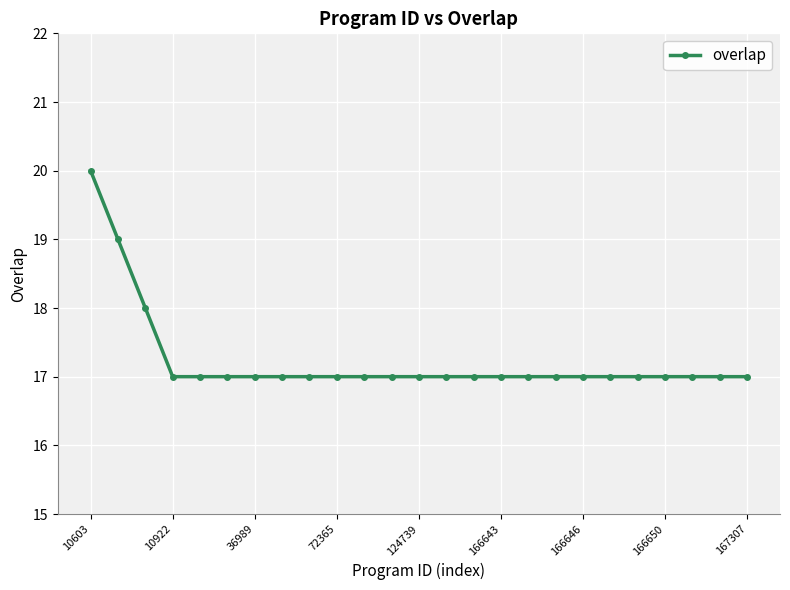

What is the value of the 14th point from the left?

17